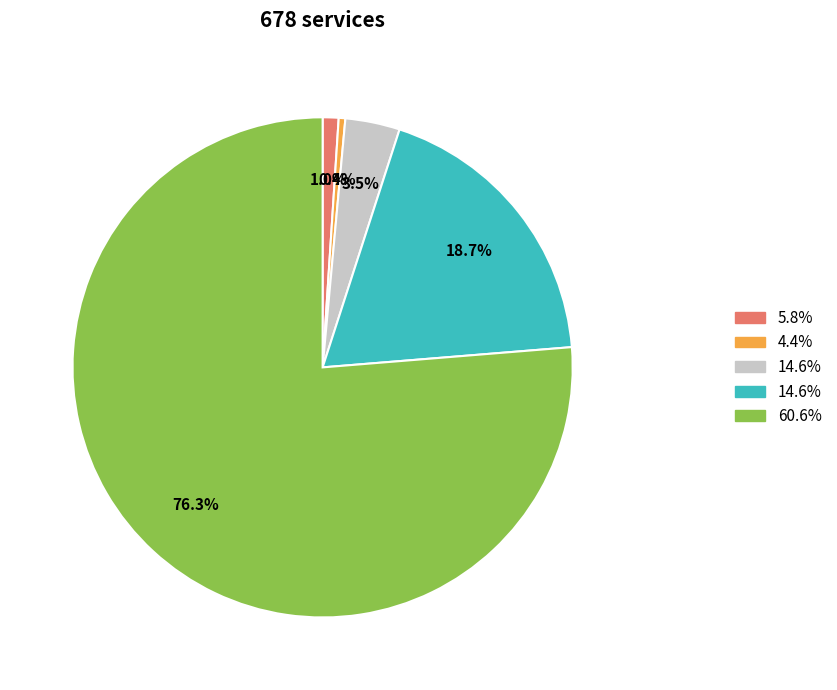

Count the number of slices in the pie.

5